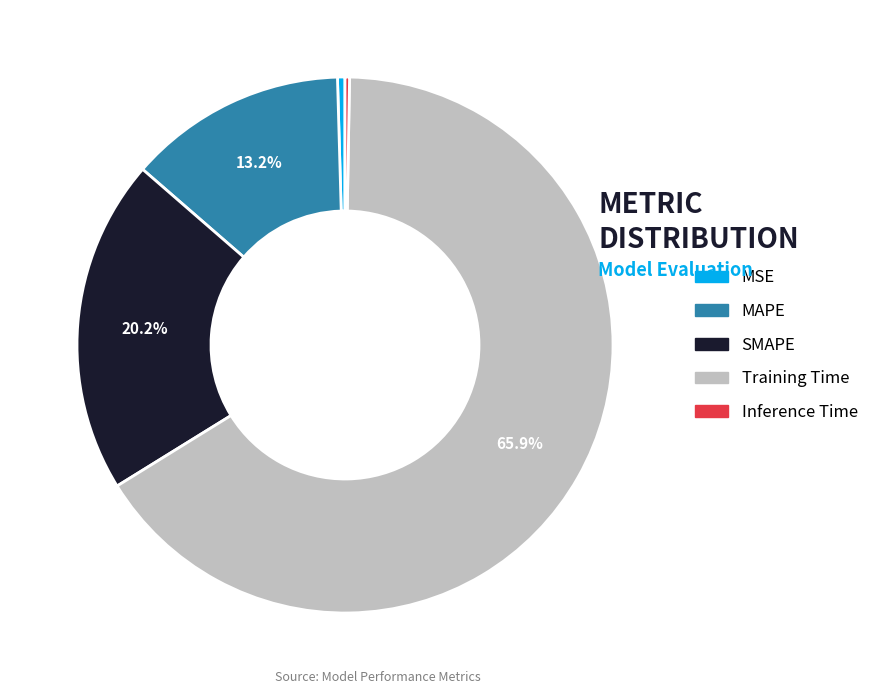

To the nearest percent, what percentage of the pie is MAPE?

13%